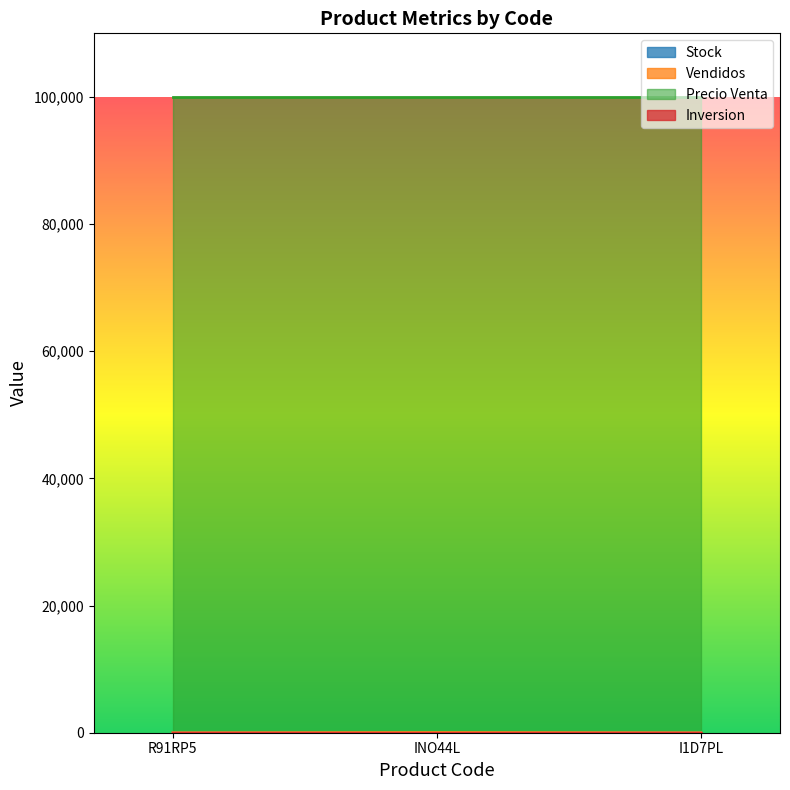

What is the average value of the Vendidos series?

12